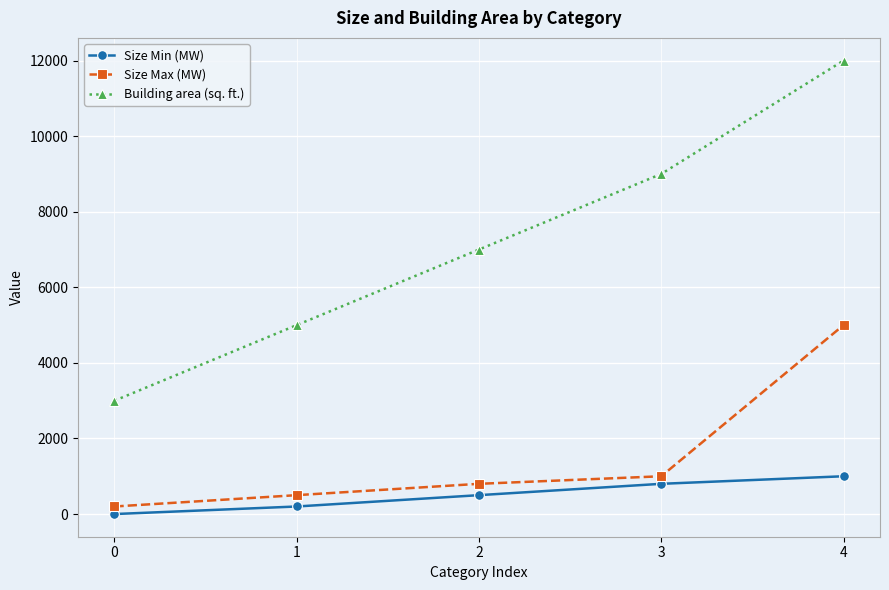

What is the value of the Size Max (MW) point at the 3rd from the left?

800